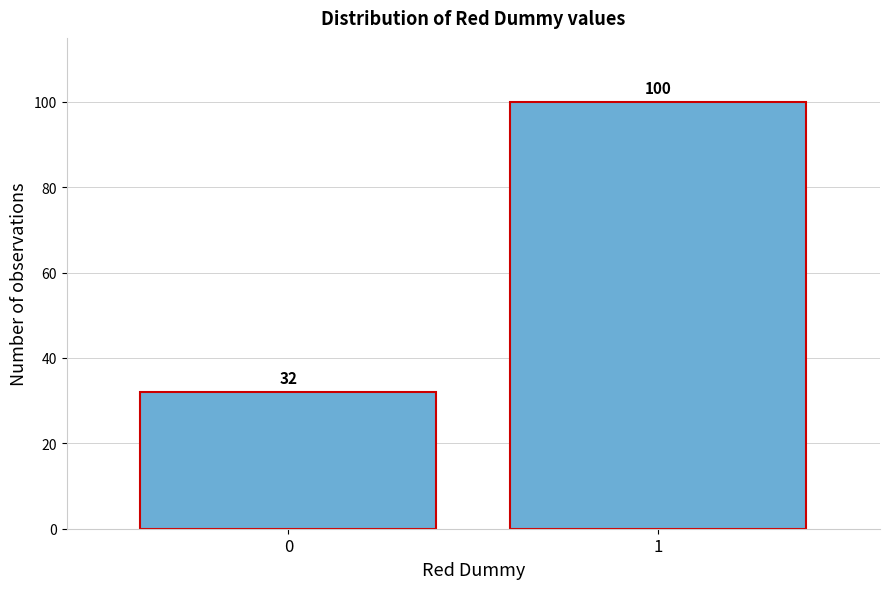

Reading left to right, list all the values displayed in this chart.

0=32	1=100